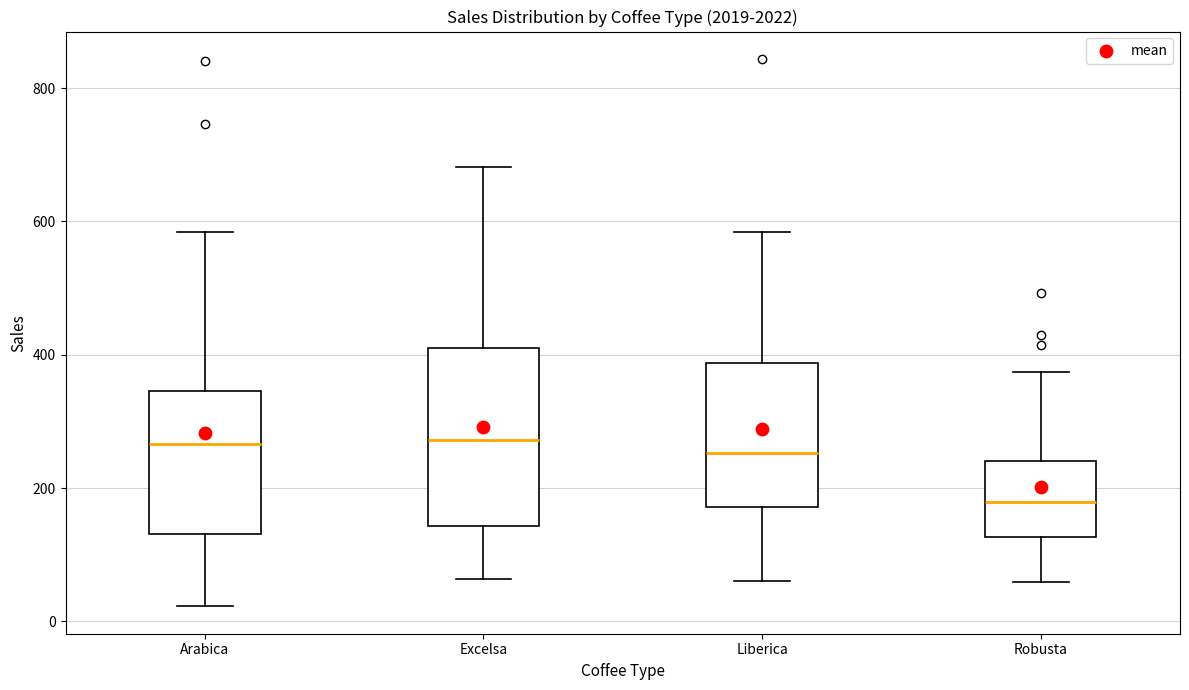

Where does the median line of the box for Robusta sit on the y-axis? The values are not printed on the chart, so give them approximately, as read against the axis.

180